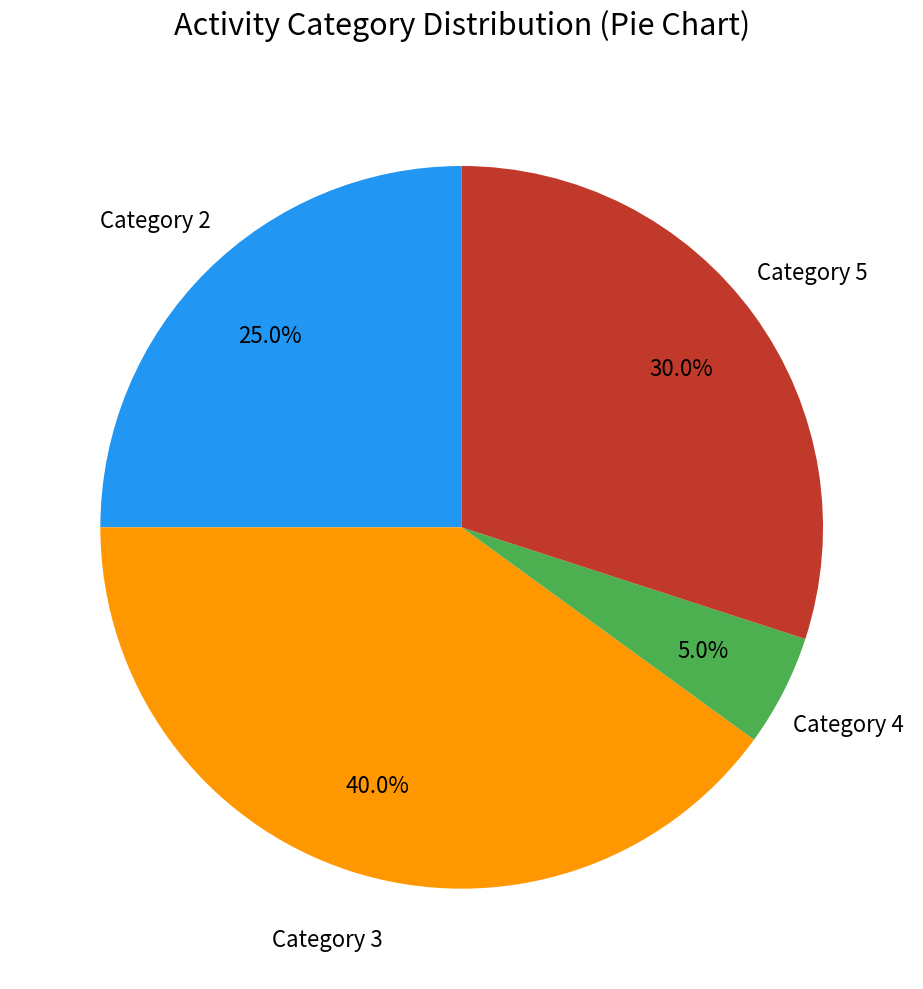

To the nearest percent, what is the difference between the largest and smallest slice percentages?

35%